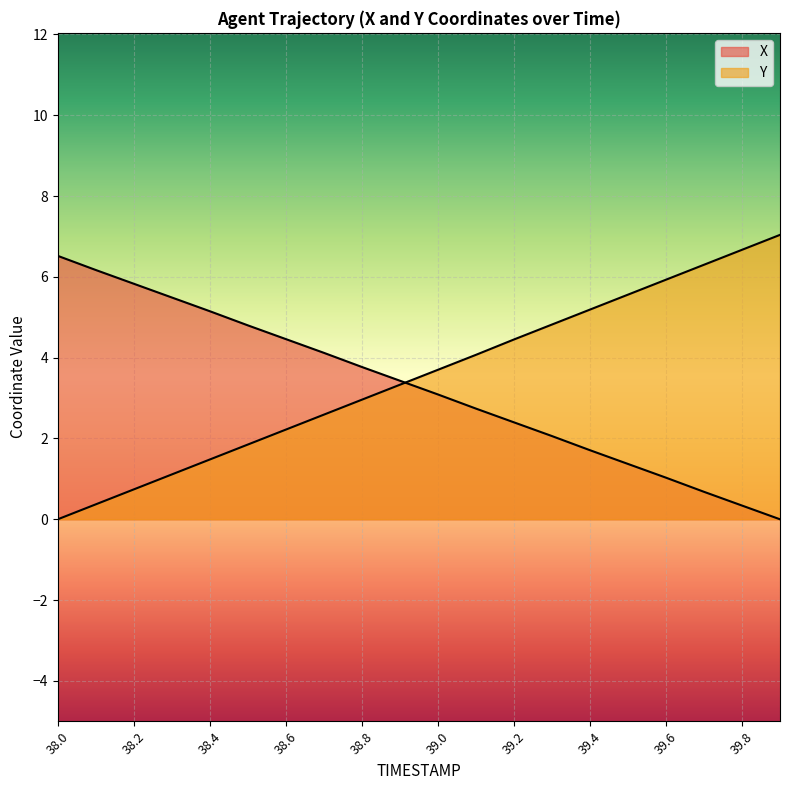

At which category is the sum across all series the highest?

39.9